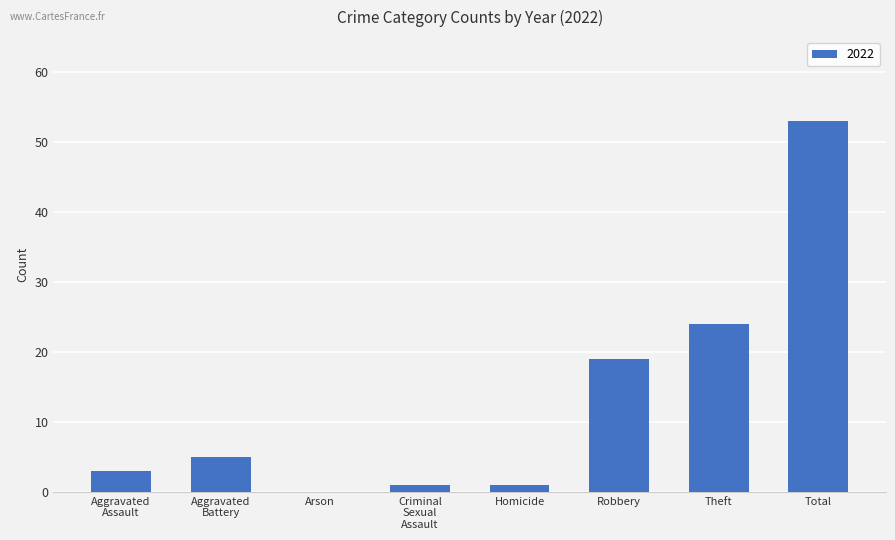

What value does the data have at Robbery?

19